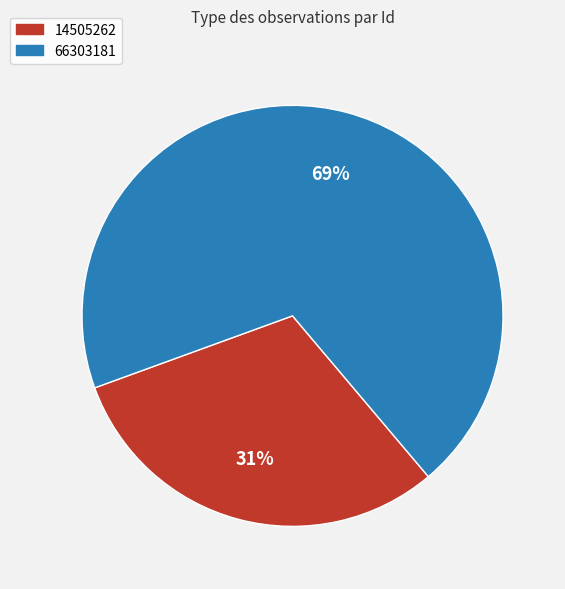

How many segments does this pie chart have?

2